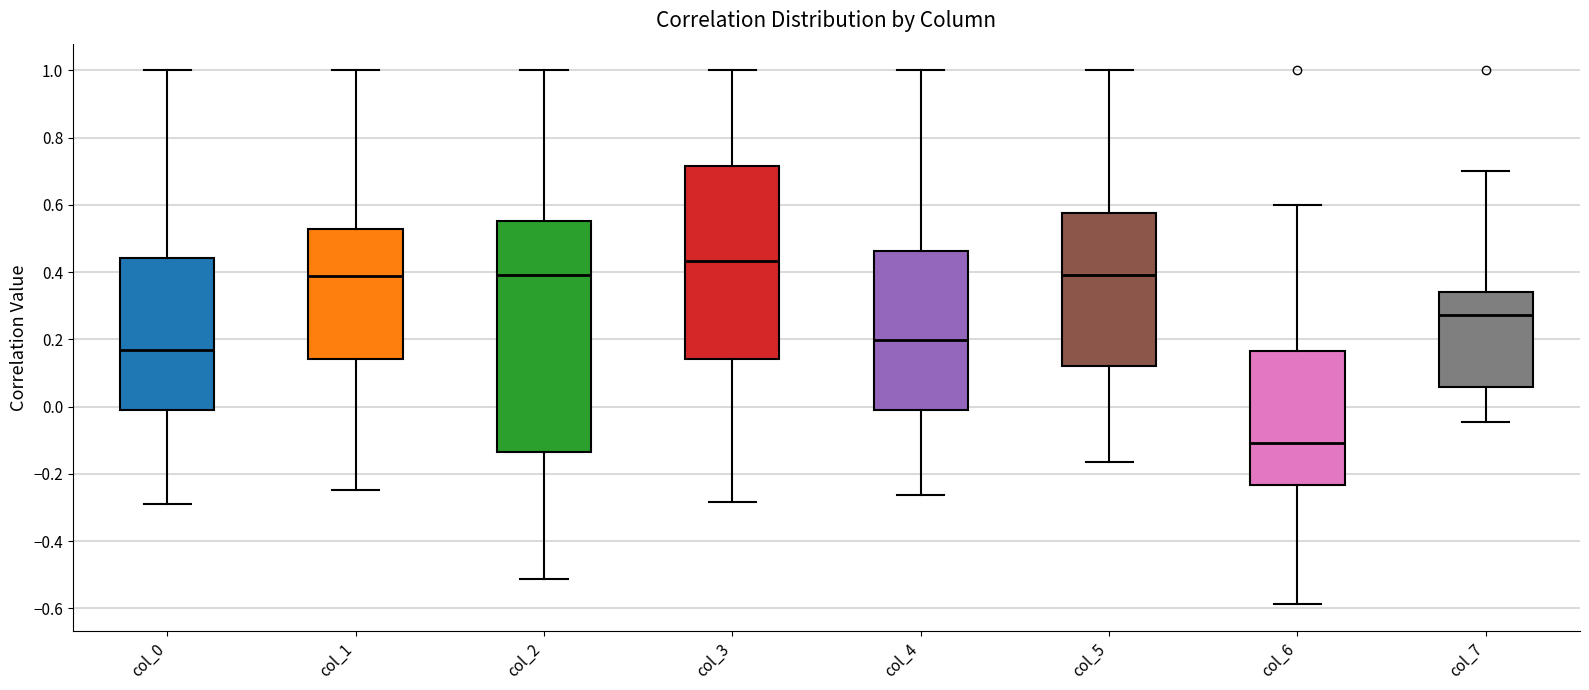

Which box's median line is the highest?

col_3